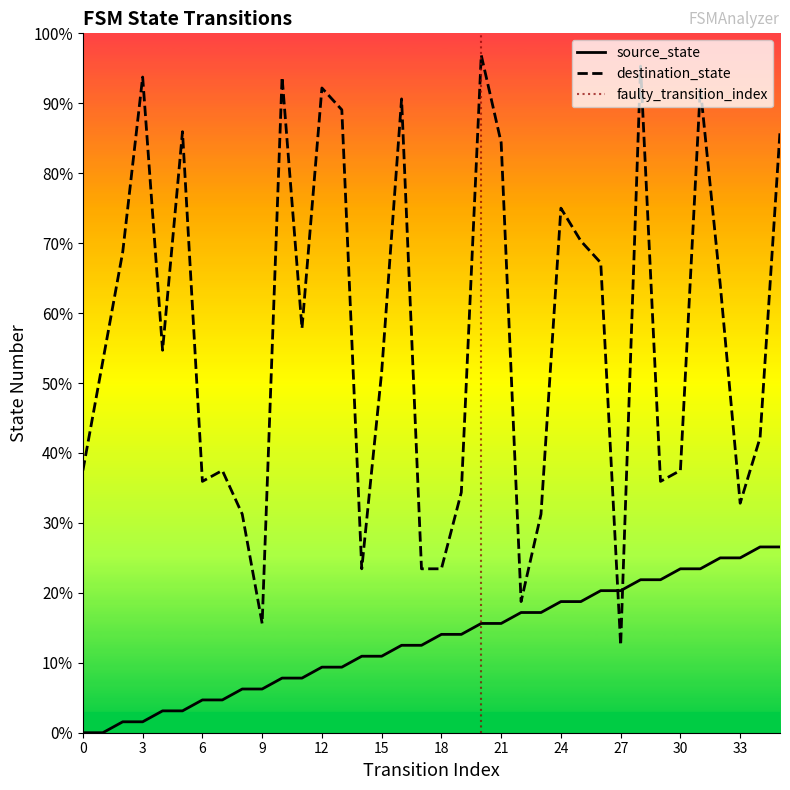

Rank the series by their average value, from lowest to highest.

source_state, destination_state